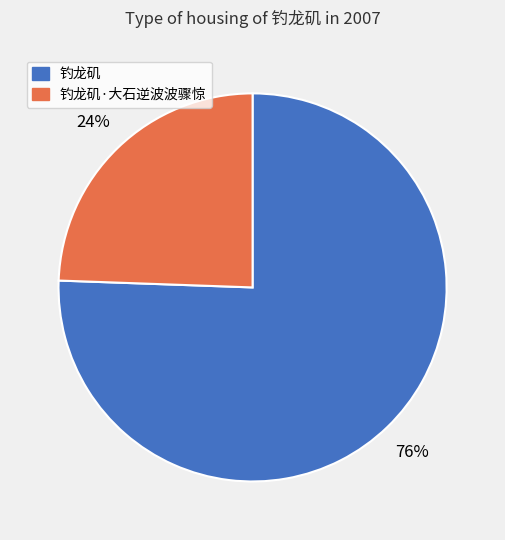

Is 钓龙矶 the majority of the pie?

Yes